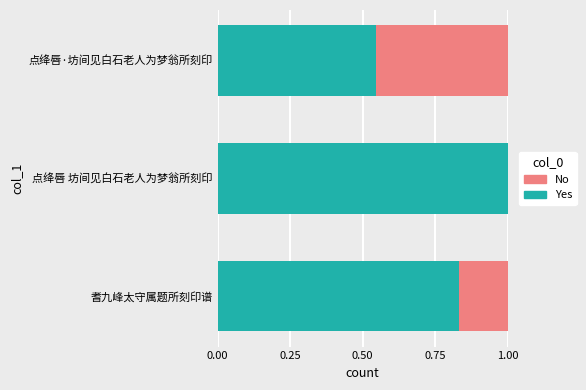

What is the approximate value of Yes at 点绛唇 坊间见白石老人为梦翁所刻印?

1.0